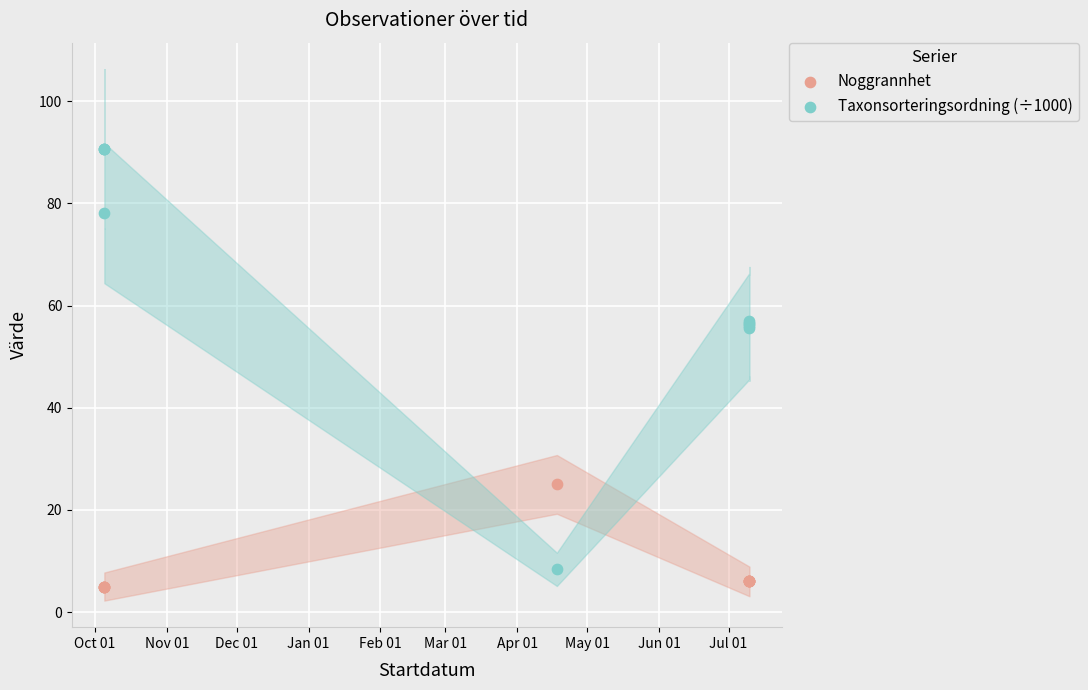

What are all the series names shown in the legend?

Noggrannhet, Taxonsorteringsordning (÷1000)